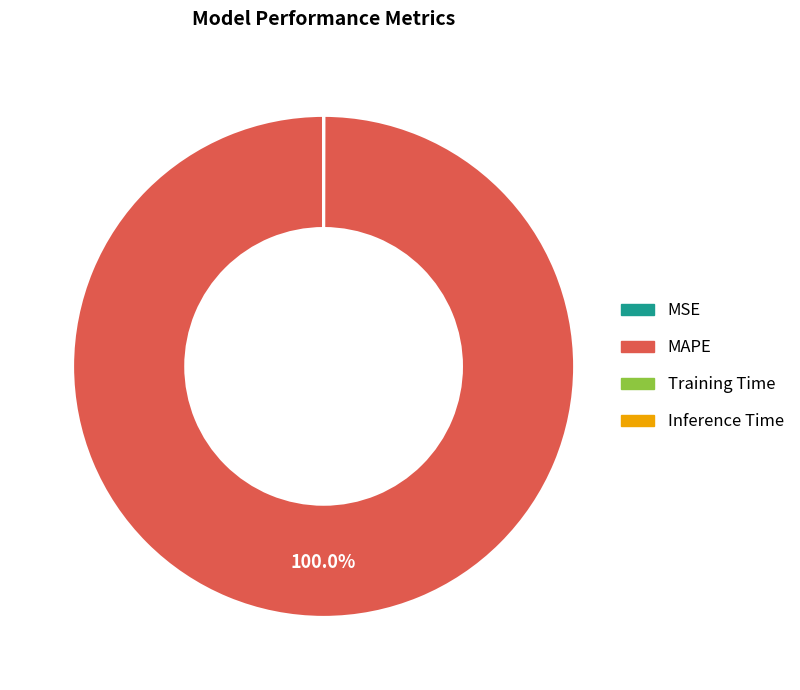

Which slice represents more than half of the pie?

MAPE